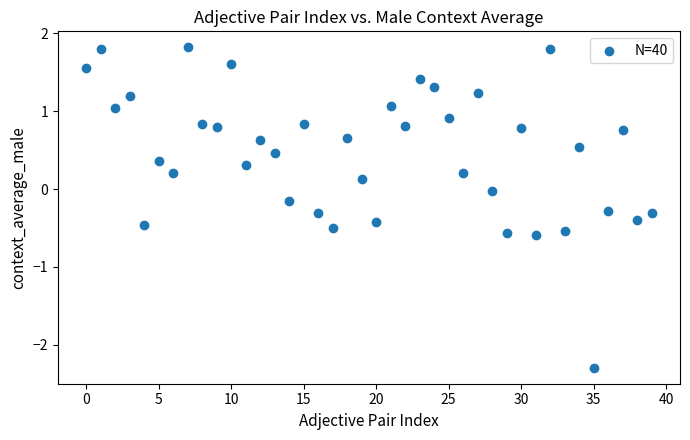

What is the range of Y values (max minus min)?

4.1